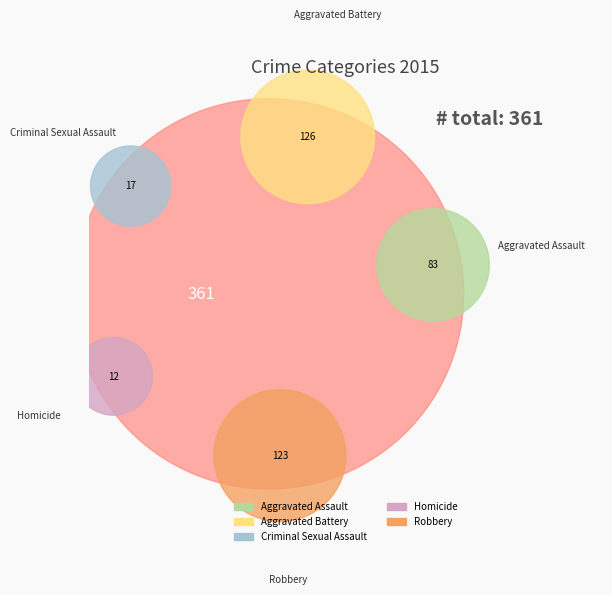

True or false: Homicide accounts for 3% of the total.

True